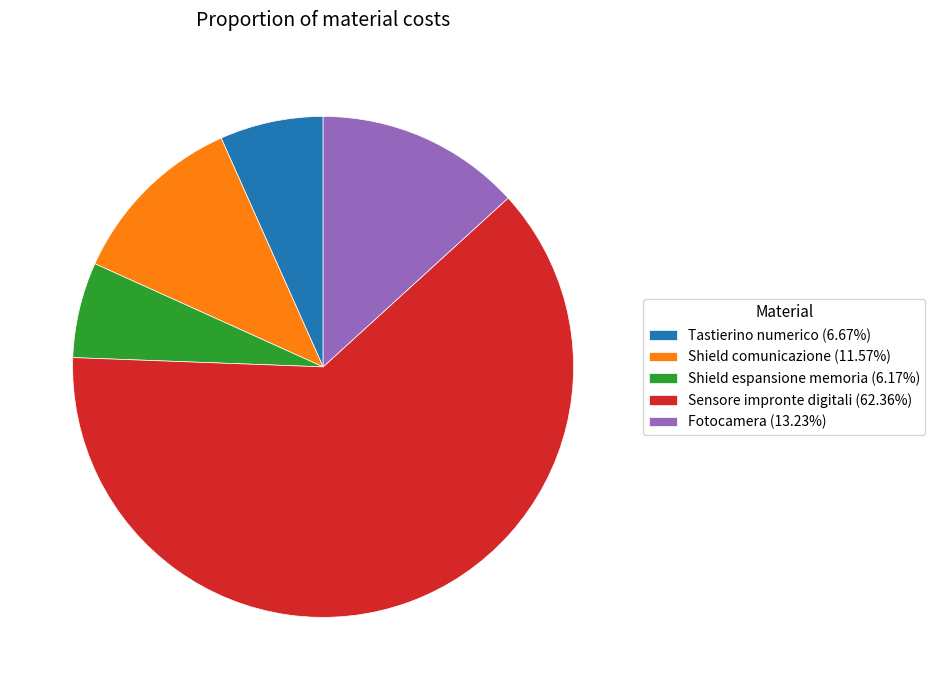

Combined, do Shield comunicazione (11.57%) and Shield espansione memoria (6.17%) account for over 50%?

No